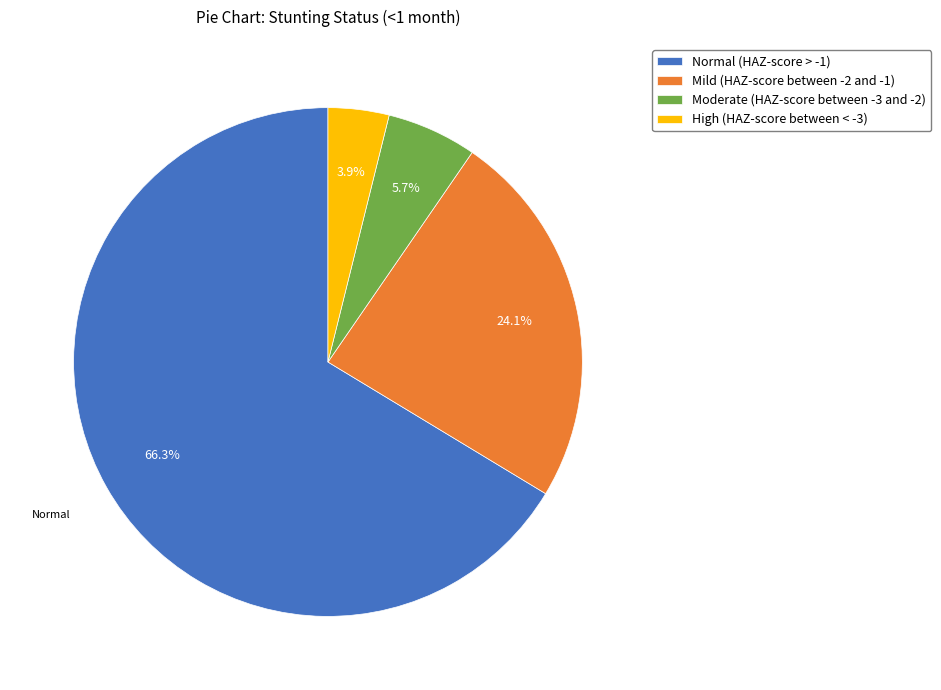

Which slice is the largest?

Normal (HAZ-score > -1)